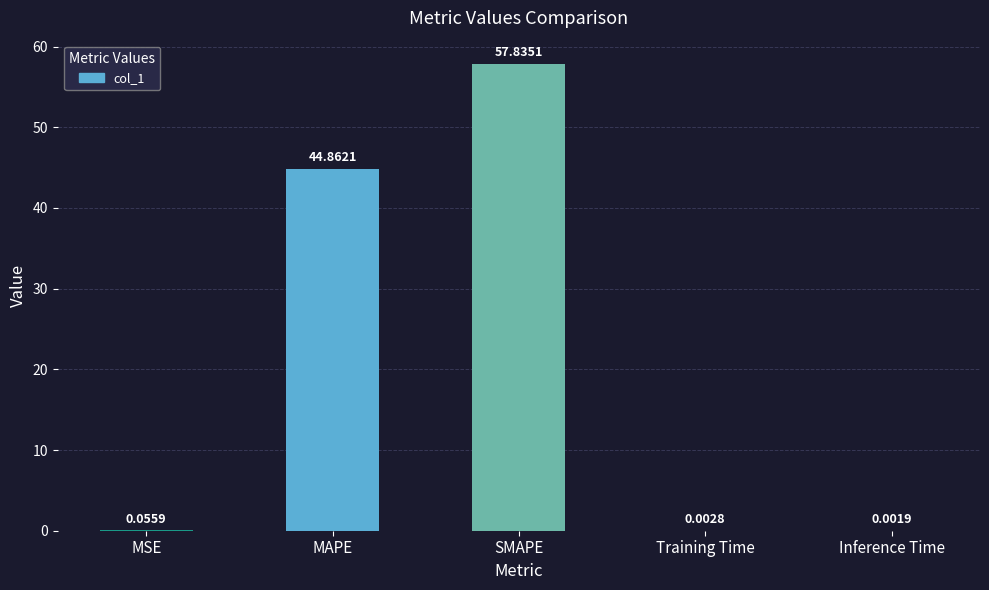

How many data points does each series have?

5